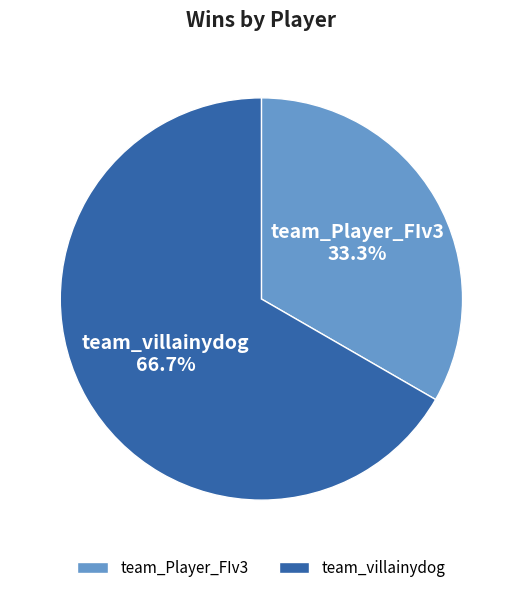

Combined, what portion of the pie is team_Player_FIv3 and team_villainydog?

100.0%